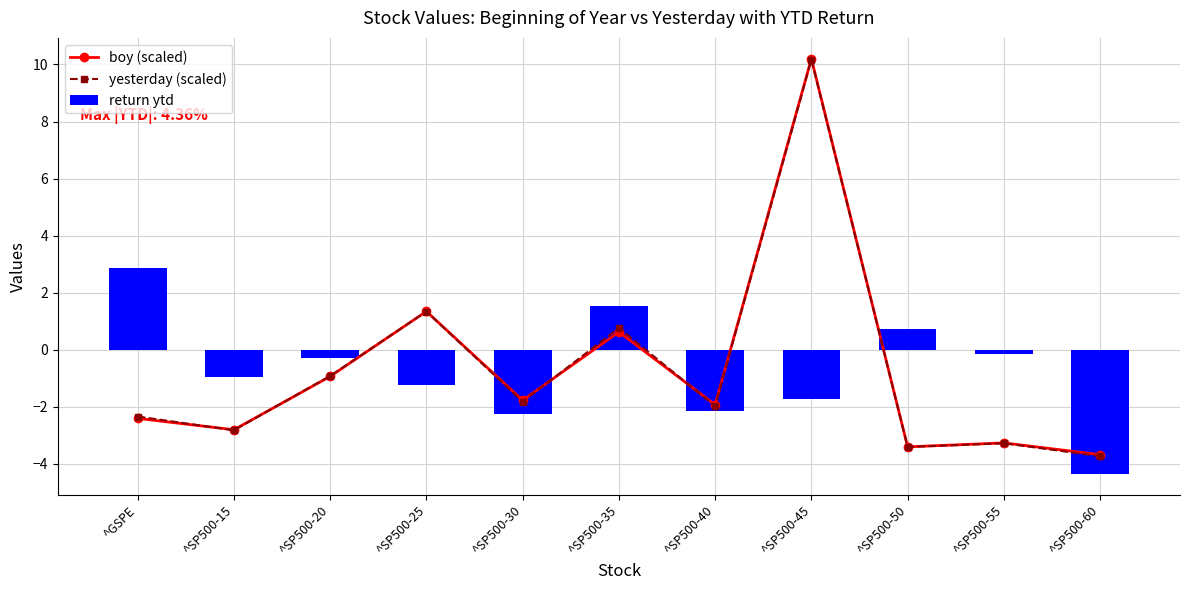

Which category has the highest value across all series?

^SP500-45